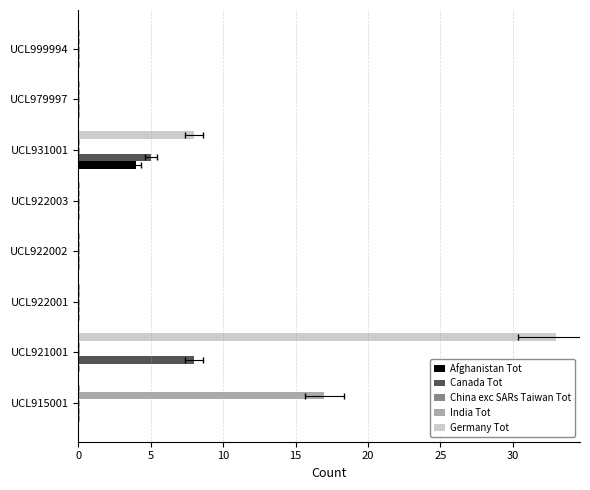

What is the spread (max minus min) of values at 5?

33.0